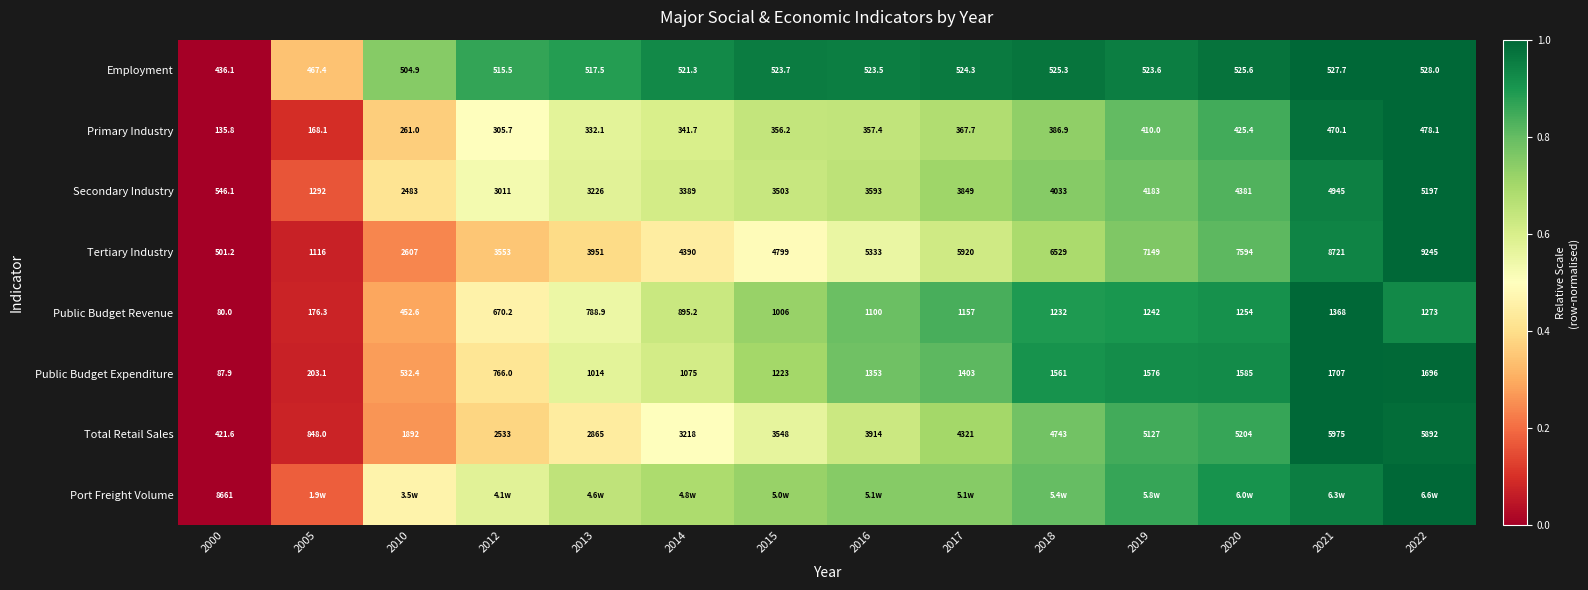

How many values in the Total Retail Sales series are below 3914?

7